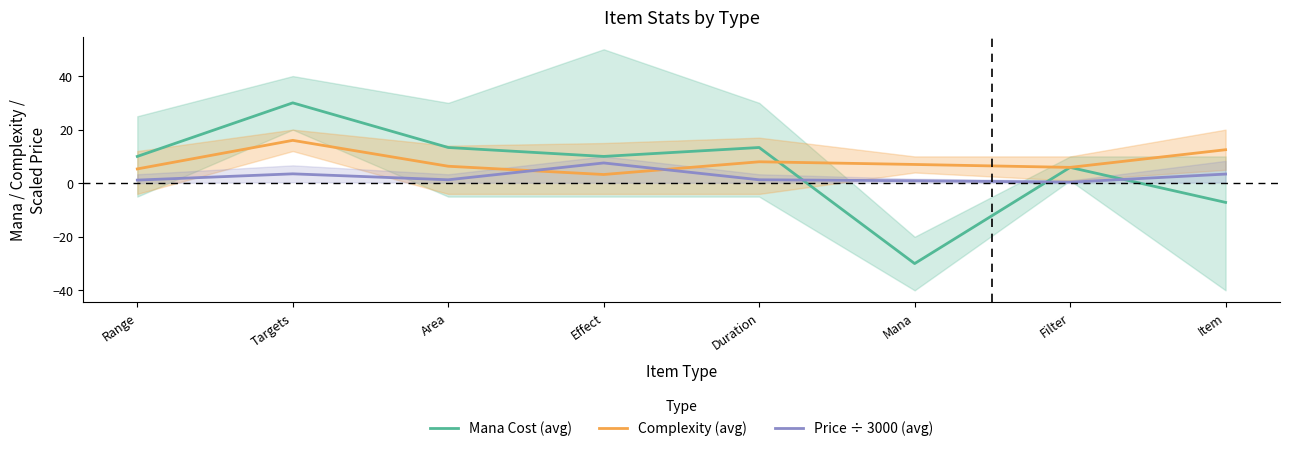

How many data points does each series have?

8